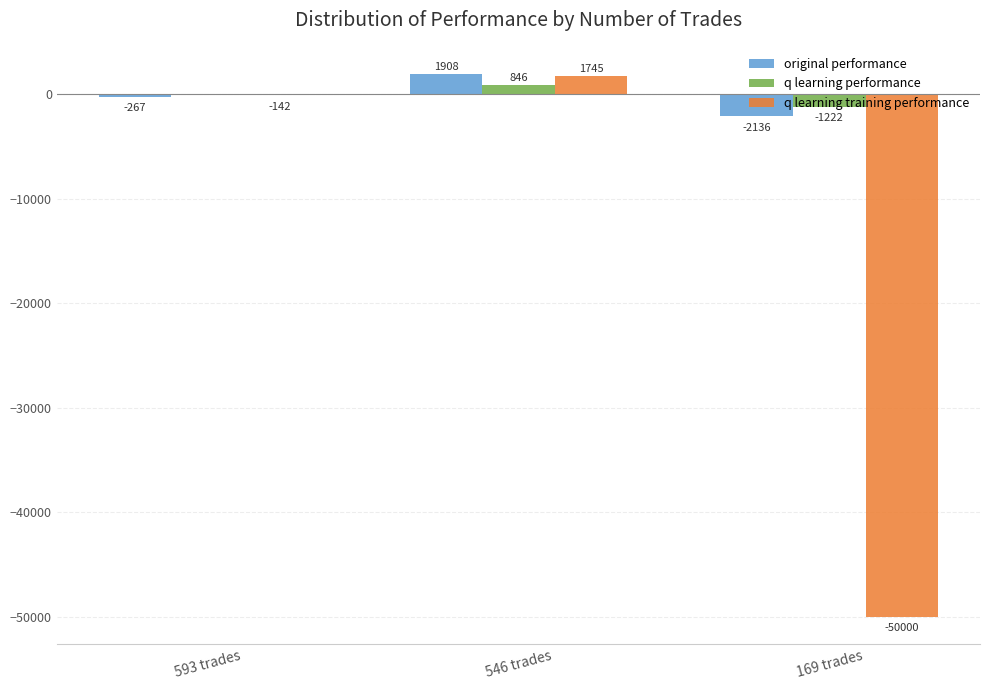

What is the sum of the original performance values at 546 trades and 593 trades?

1641.3